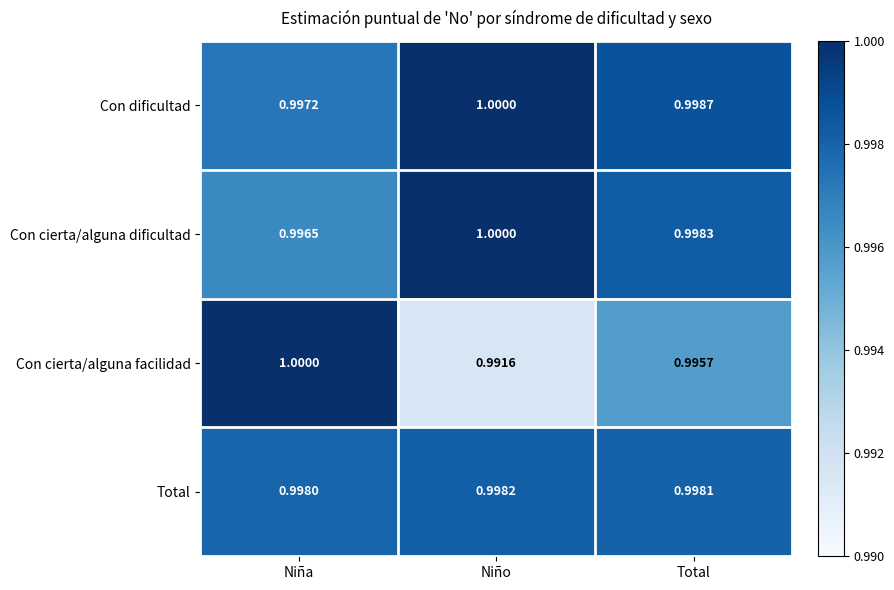

At Niña, list the series in order from largest to smallest.

Con cierta/alguna facilidad, Total, Con dificultad, Con cierta/alguna dificultad